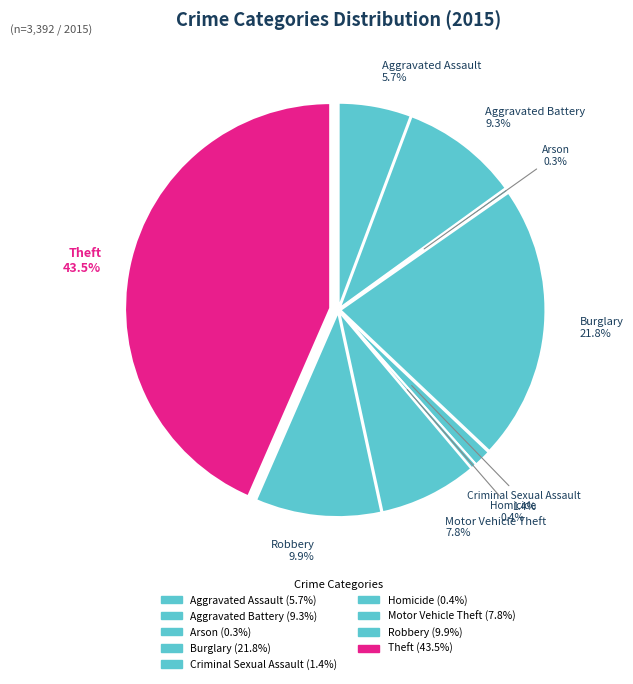

What is the largest slice in the pie chart?

Theft